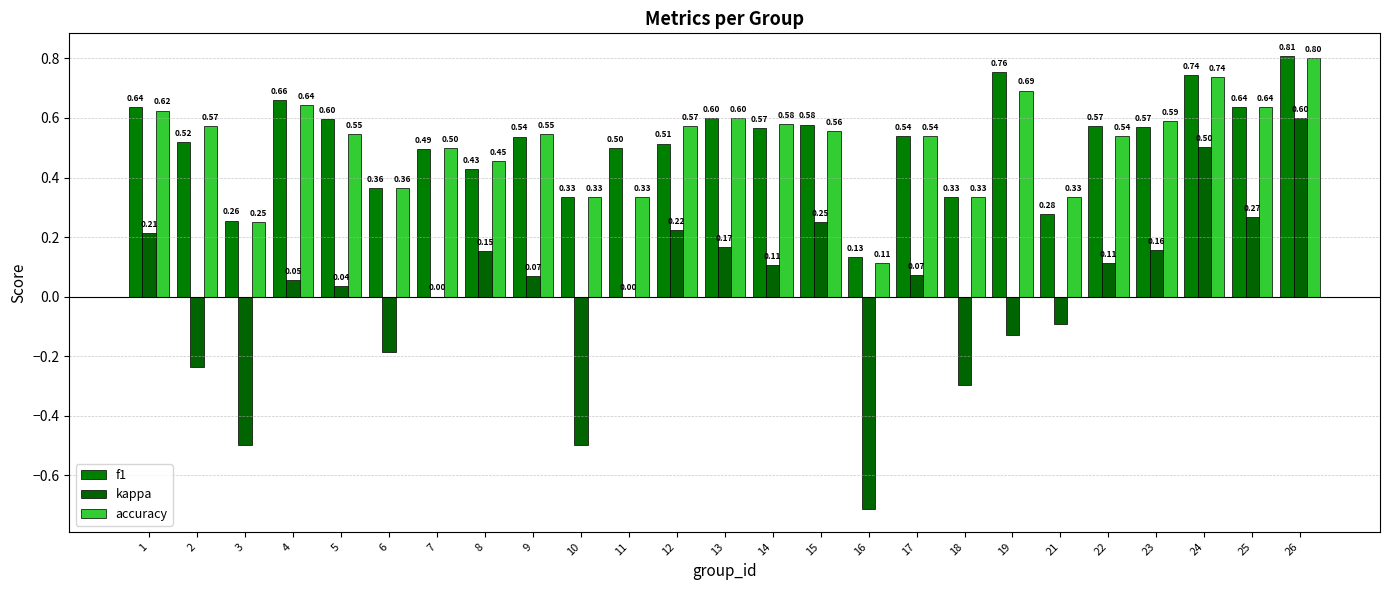

Between 14 and 15, which series saw the biggest shift?

kappa